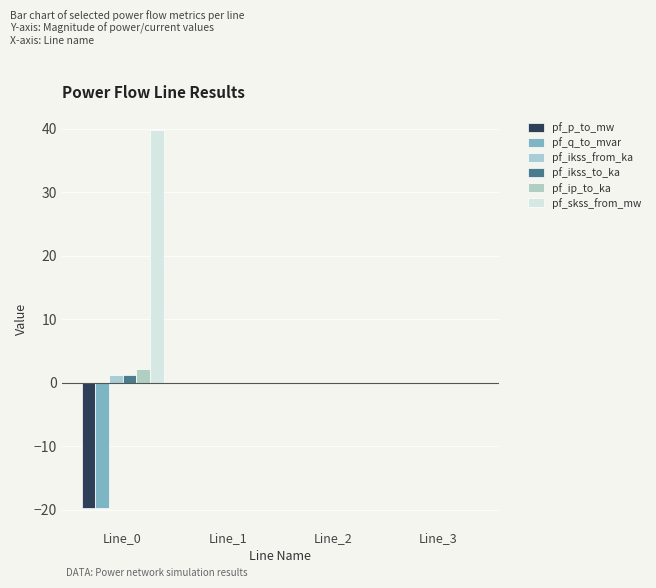

What are all the series names shown in the legend?

pf_p_to_mw, pf_q_to_mvar, pf_ikss_from_ka, pf_ikss_to_ka, pf_ip_to_ka, pf_skss_from_mw